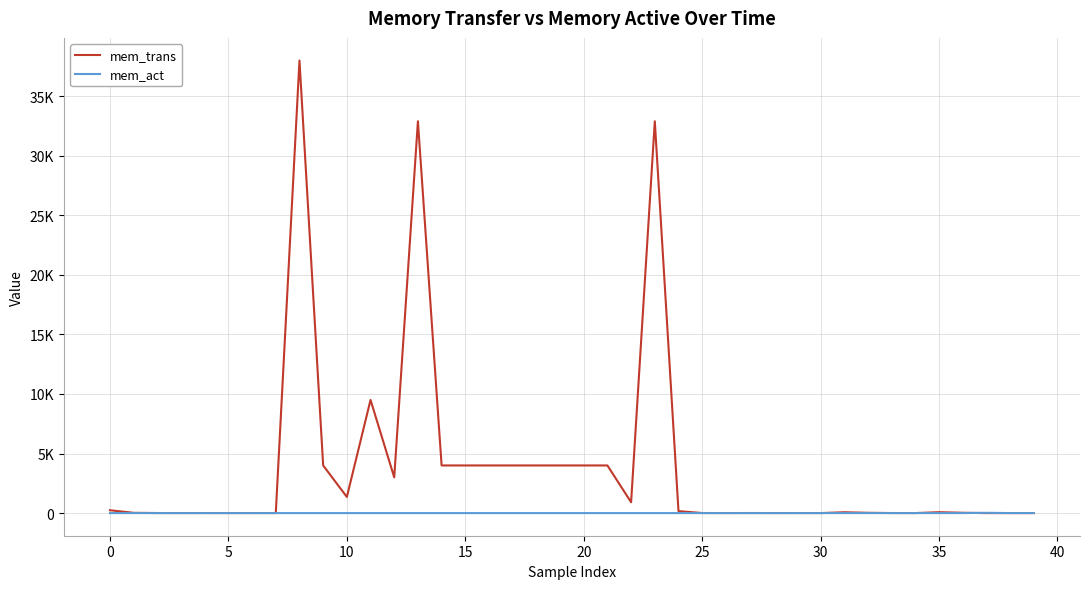

At which category does mem_trans reach its first local valley?

10